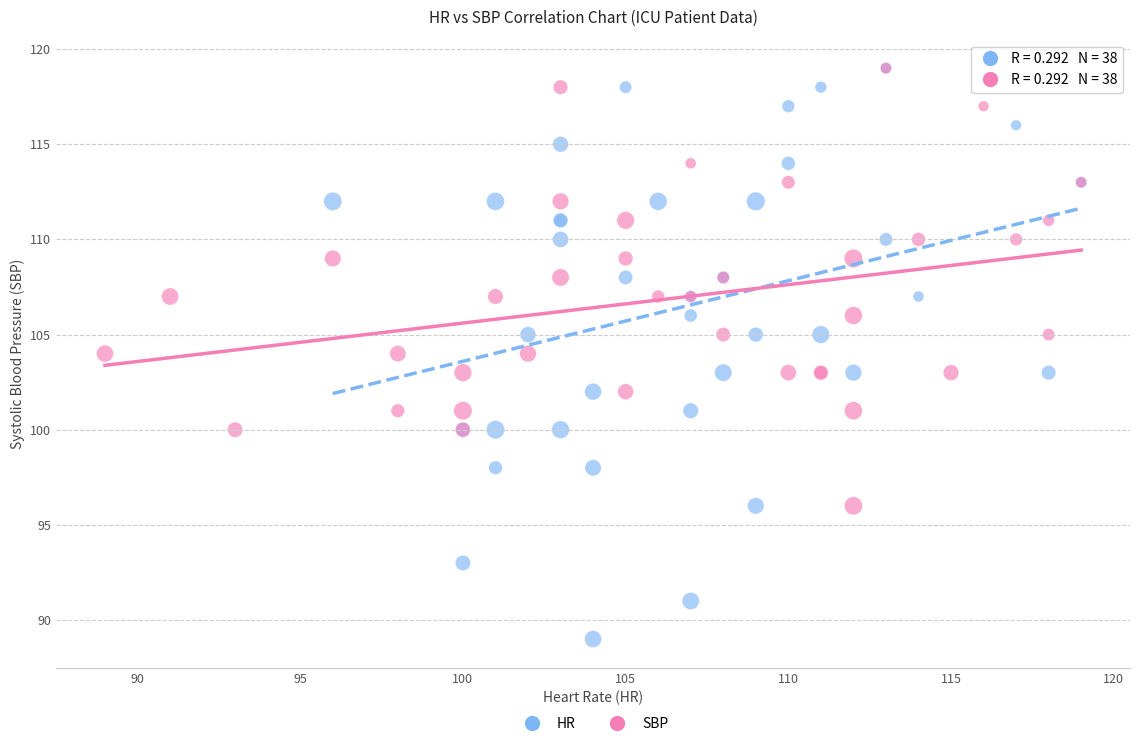

Which series has the largest Y range (max minus min)?

HR